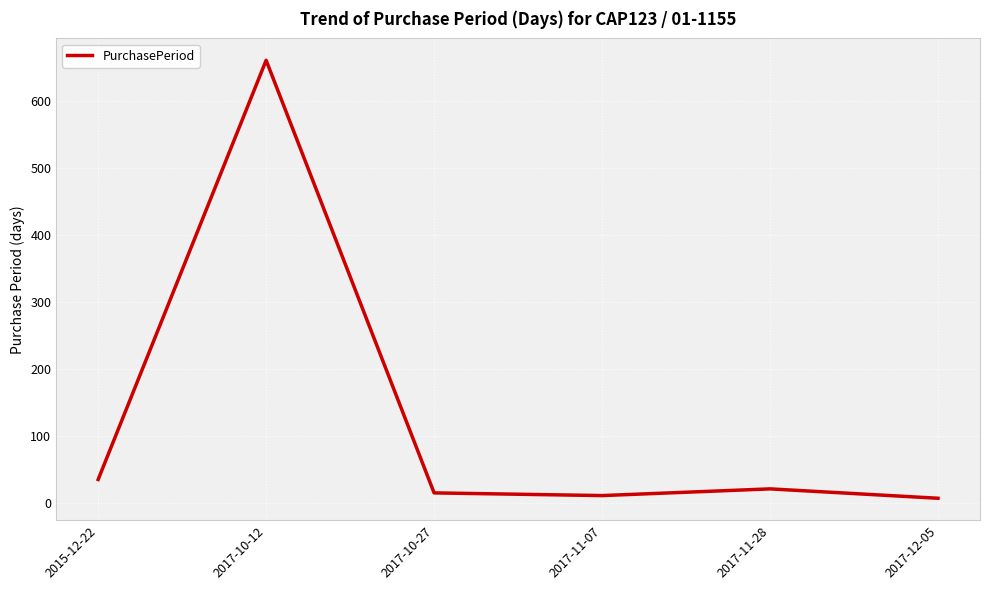

How many lines are shown in the chart?

1